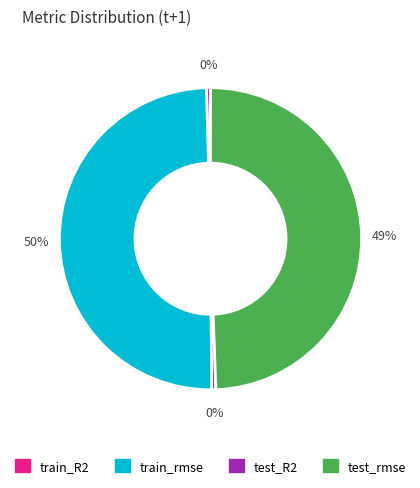

The train_rmse slice represents 39% of the pie. True or false?

False